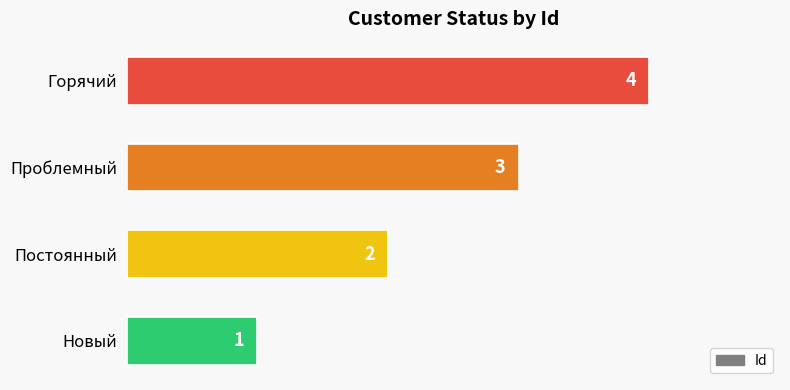

Rank the categories by value from lowest to highest.

Новый, Постоянный, Проблемный, Горячий